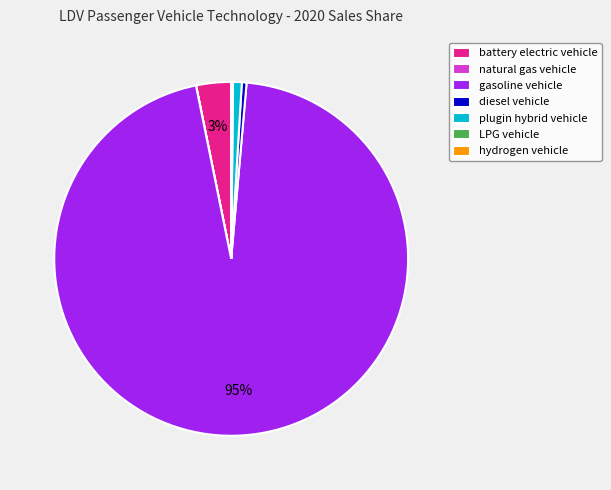

The gasoline vehicle slice represents 87% of the pie. True or false?

False